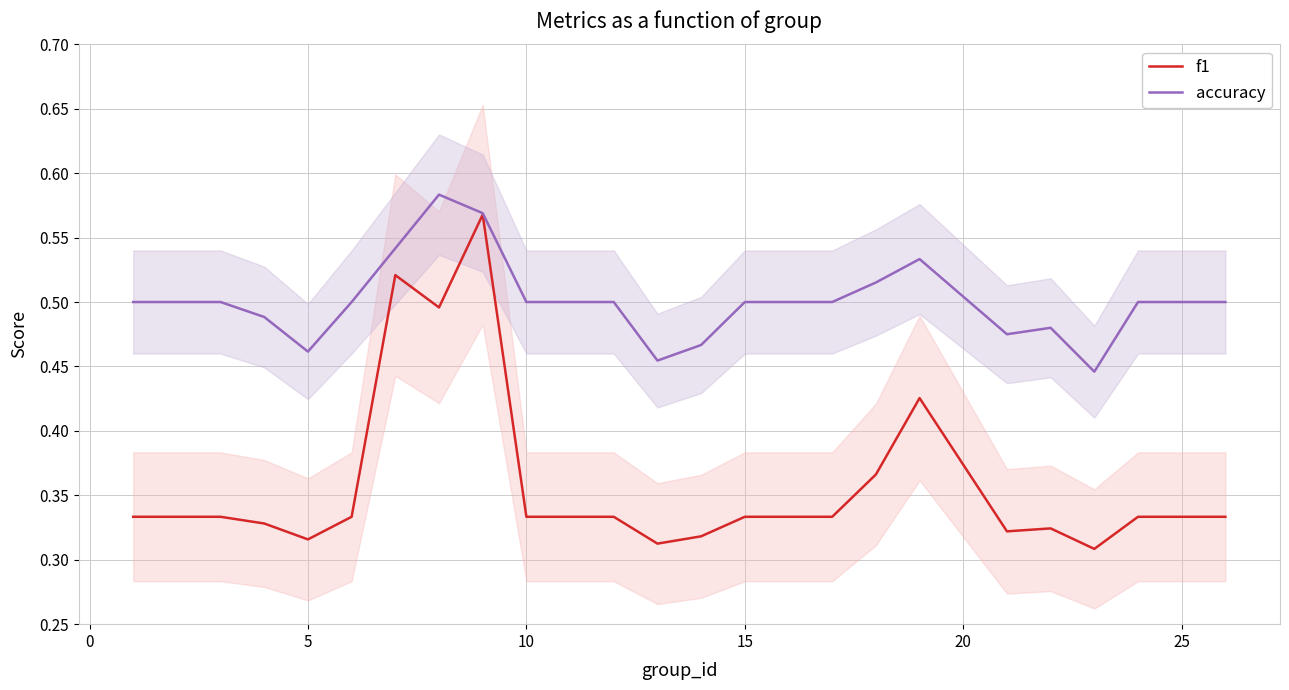

True or false: f1 has a value of 0.5 at 15.

False